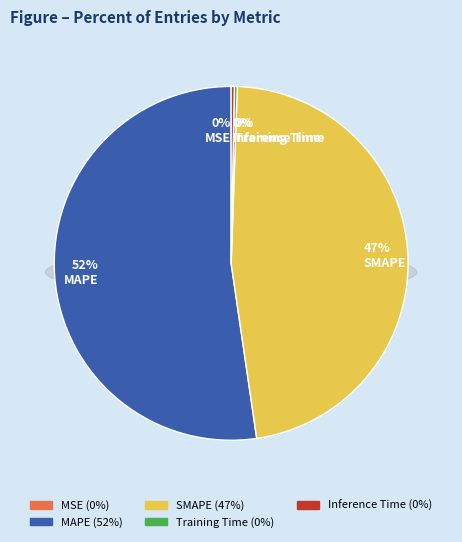

To the nearest percent, what is the combined percentage of Training Time and SMAPE?

47%